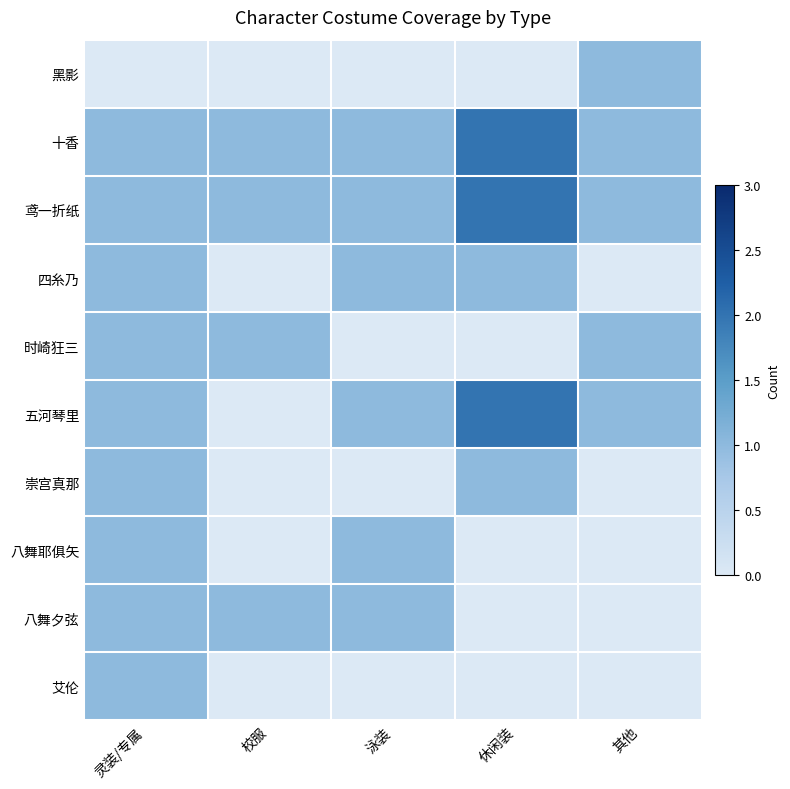

Reading left to right, list all the values displayed in this chart.

黑影: 灵装/专属=0	校服=0	泳装=0	休闲装=0	其他=1
十香: 灵装/专属=1	校服=1	泳装=1	休闲装=2	其他=1
鸢一折纸: 灵装/专属=1	校服=1	泳装=1	休闲装=2	其他=1
四糸乃: 灵装/专属=1	校服=0	泳装=1	休闲装=1	其他=0
时崎狂三: 灵装/专属=1	校服=1	泳装=0	休闲装=0	其他=1
五河琴里: 灵装/专属=1	校服=0	泳装=1	休闲装=2	其他=1
崇宫真那: 灵装/专属=1	校服=0	泳装=0	休闲装=1	其他=0
八舞耶俱矢: 灵装/专属=1	校服=0	泳装=1	休闲装=0	其他=0
八舞夕弦: 灵装/专属=1	校服=1	泳装=1	休闲装=0	其他=0
艾伦: 灵装/专属=1	校服=0	泳装=0	休闲装=0	其他=0